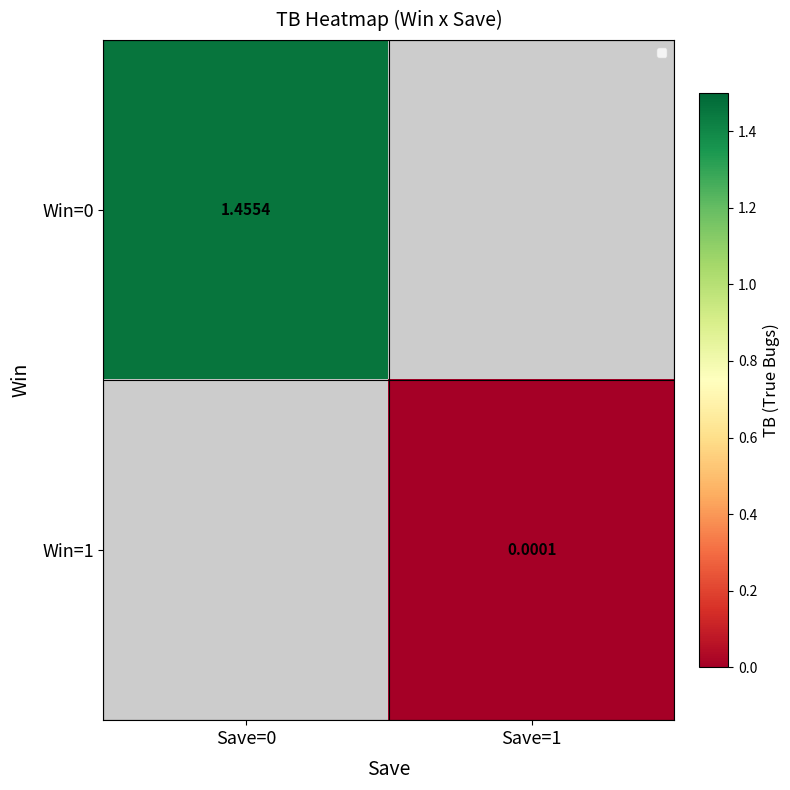

Is the value of Win=0 at Save=0 greater than the value of Win=1 at Save=1?

Yes